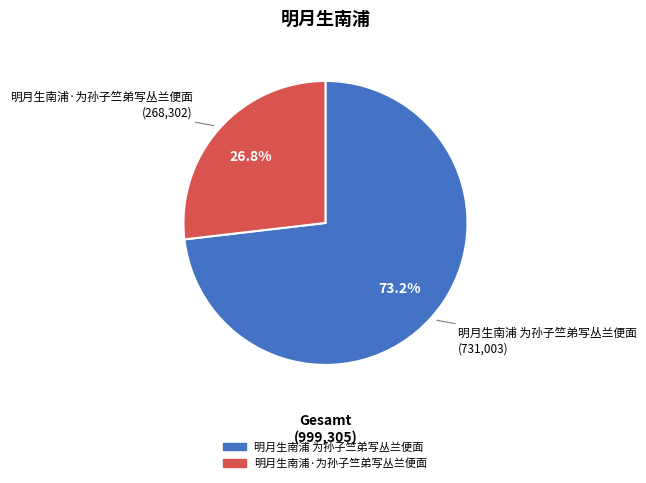

Is the sum of 明月生南浦 为孙子竺弟写丛兰便面 and 明月生南浦·为孙子竺弟写丛兰便面 greater than half?

Yes